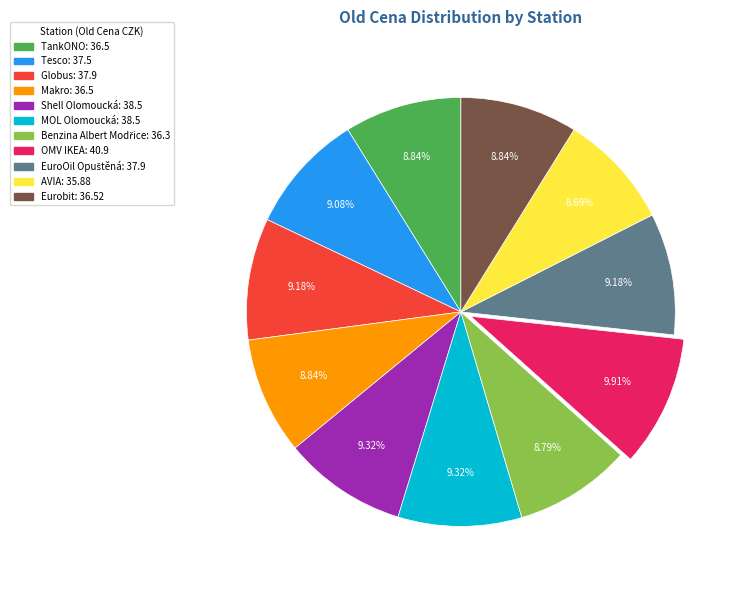

To the nearest percent, what is the difference between the largest and smallest slice percentages?

1%